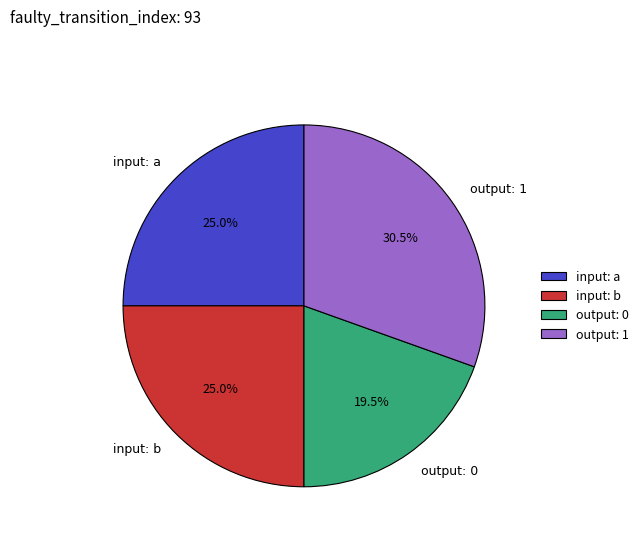

Is there any slice that represents more than half of the pie?

No